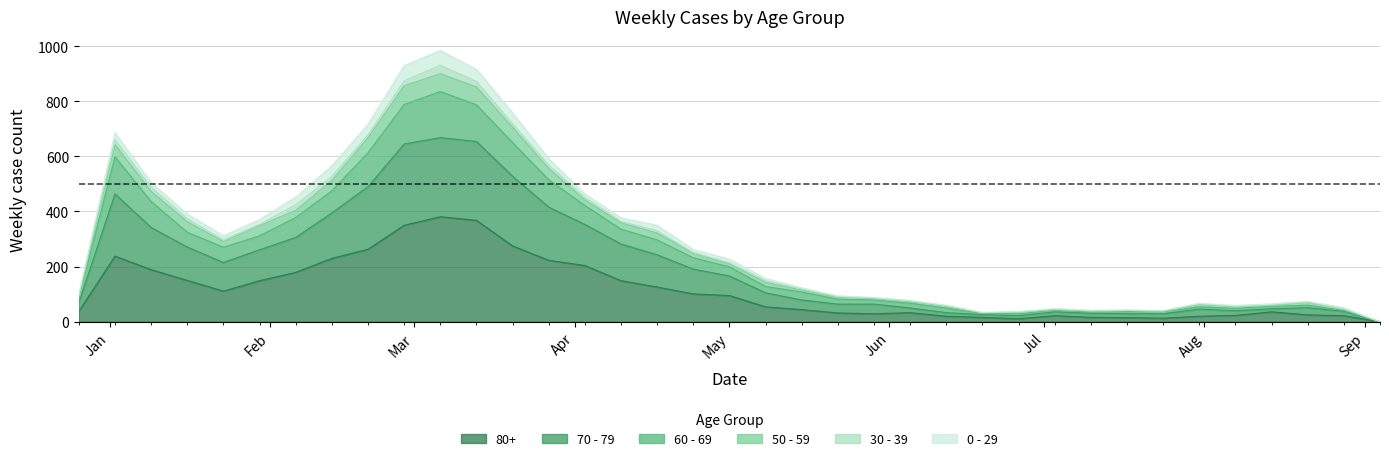

True or false: 50 - 59 has more than 1 points higher than both neighbors.

True